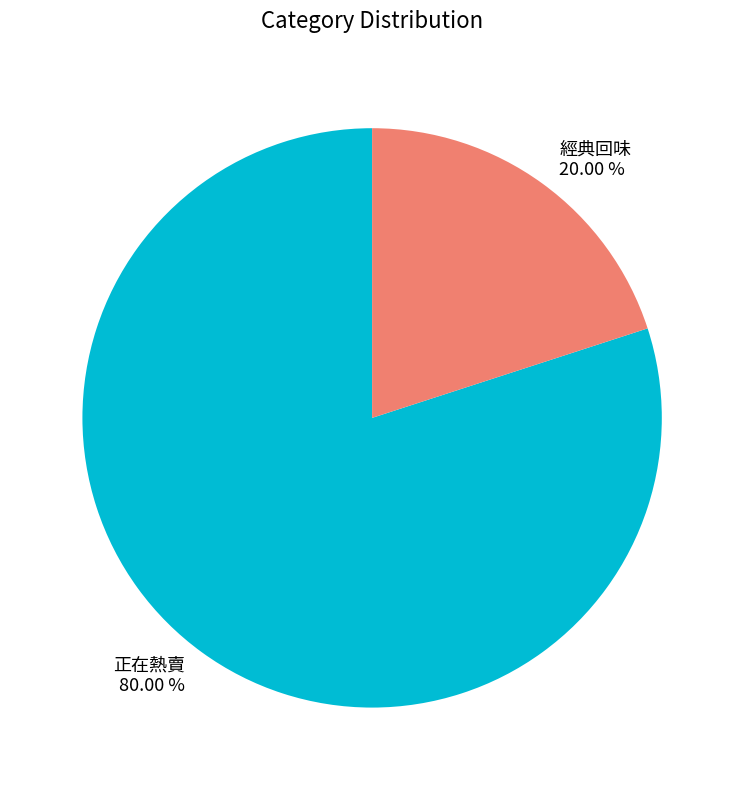

What is the largest slice in the pie chart?

正在熱賣